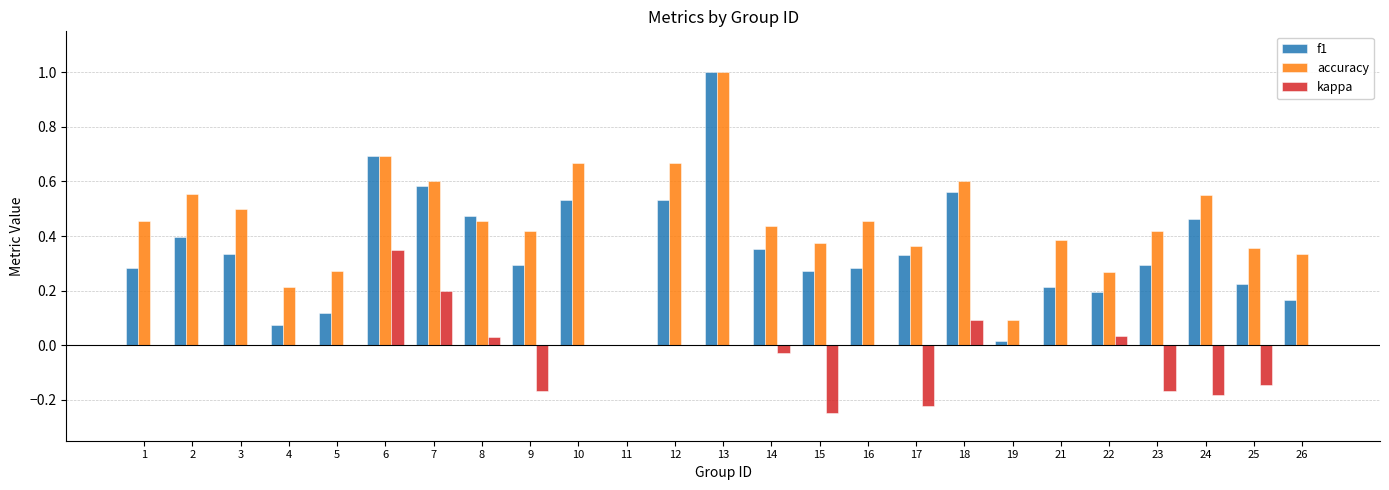

Is it true that f1 equals 0.4 at 15?

False